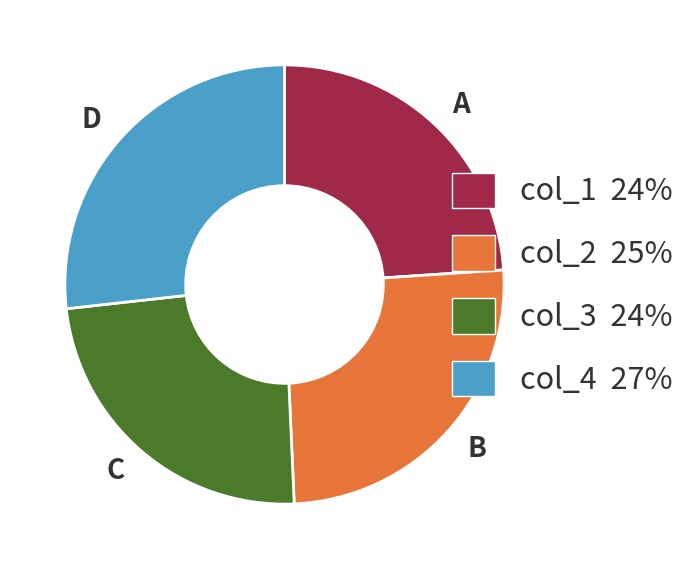

The A slice represents 30% of the pie. True or false?

False